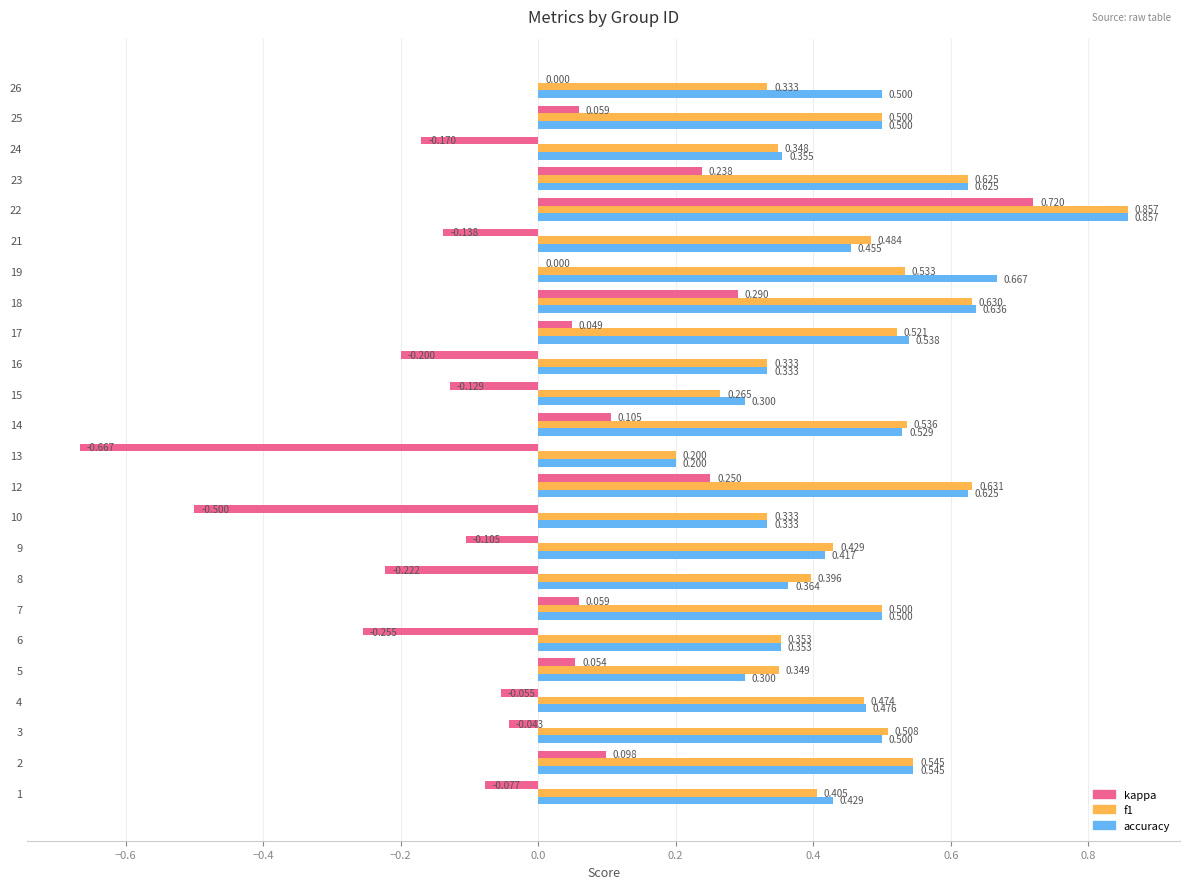

Between 1 and 22, which series saw the biggest shift?

kappa